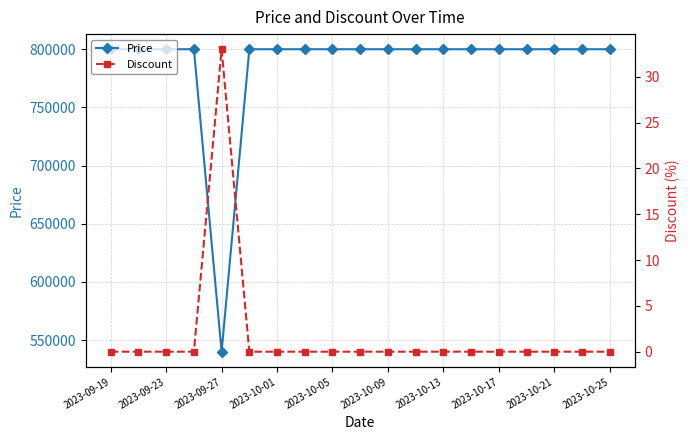

The value of Price at 2023-09-27 is 540000. True or false?

True